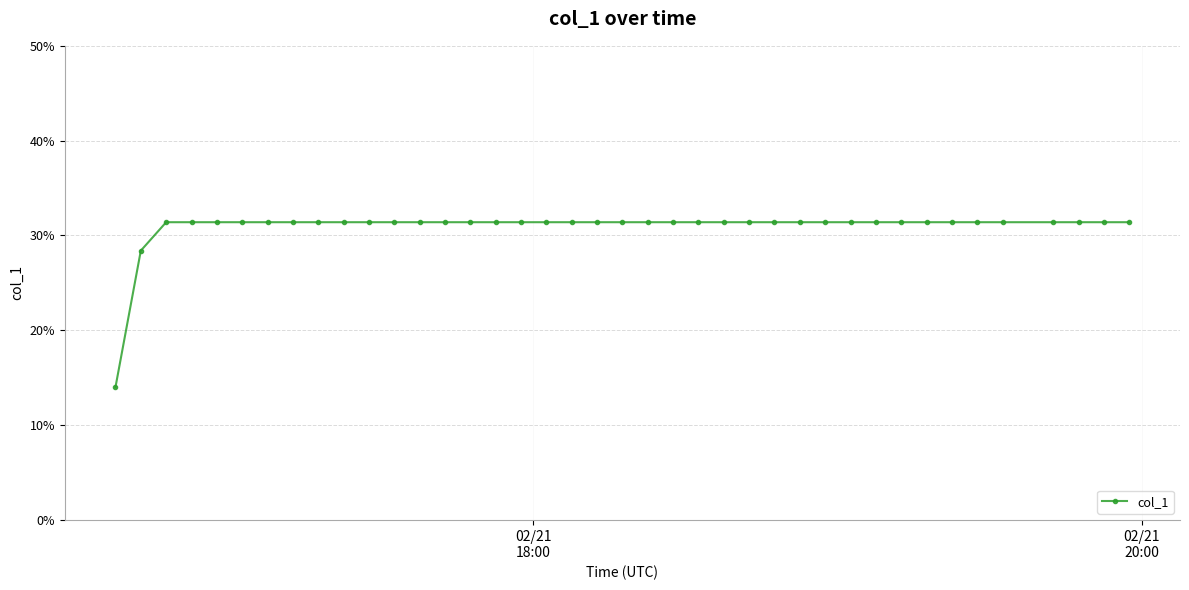

True or false: there are more than 2 points higher than both neighbors.

False